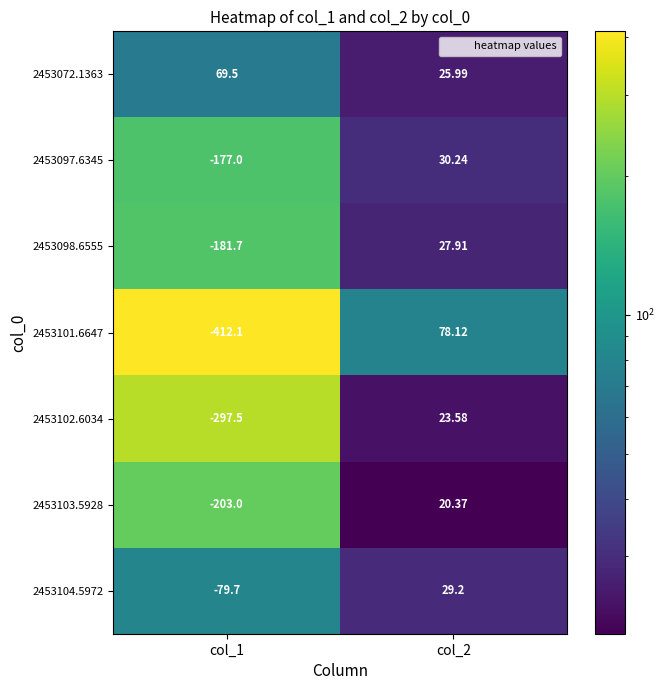

Which series has the largest range (max minus min)?

2453101.6647